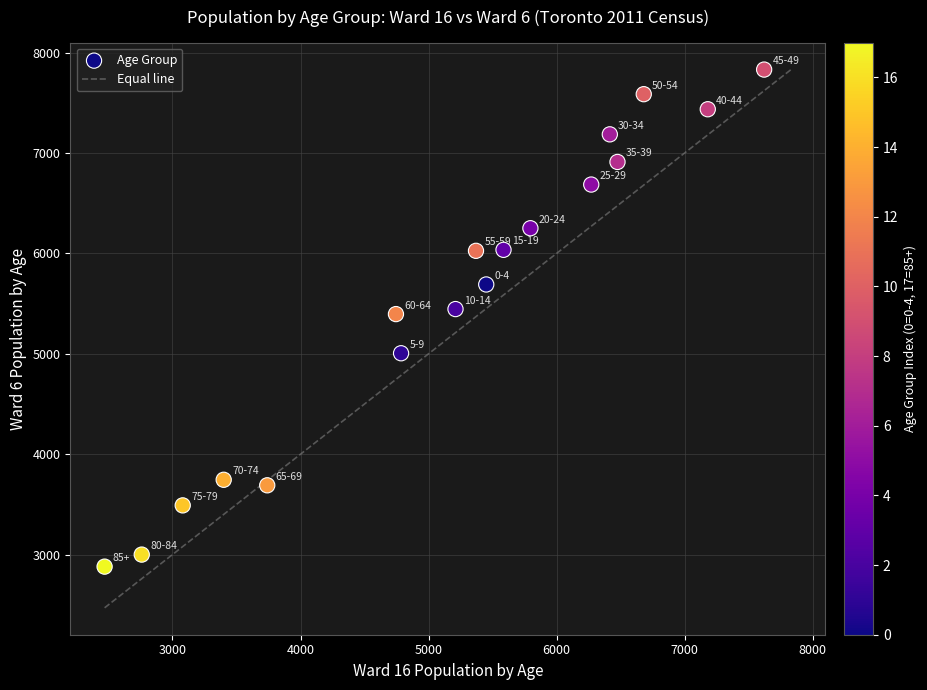

What is the range of X values (max minus min)?

5150